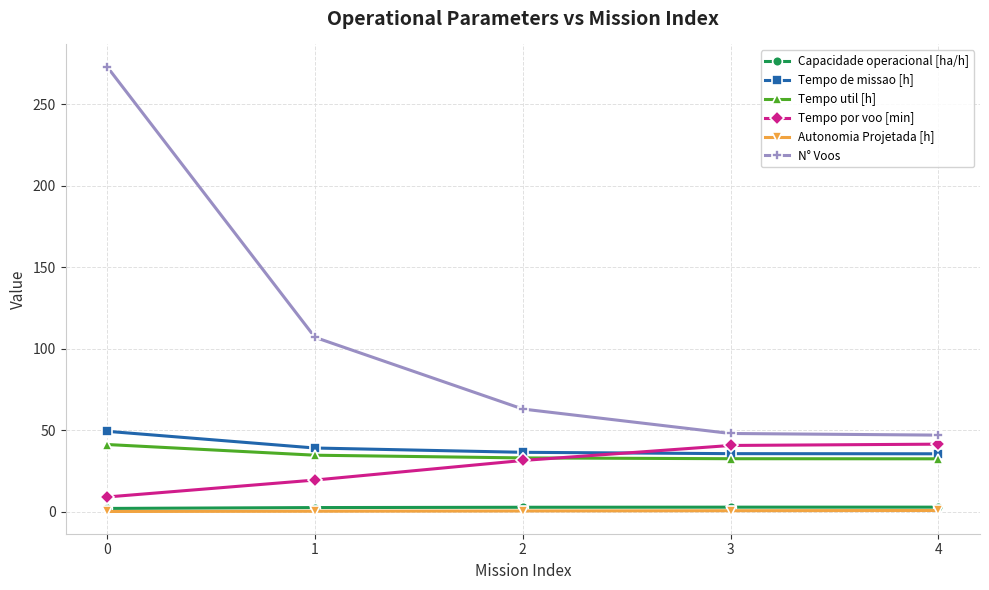

True or false: Tempo util [h] and N° Voos intersect in this chart.

False